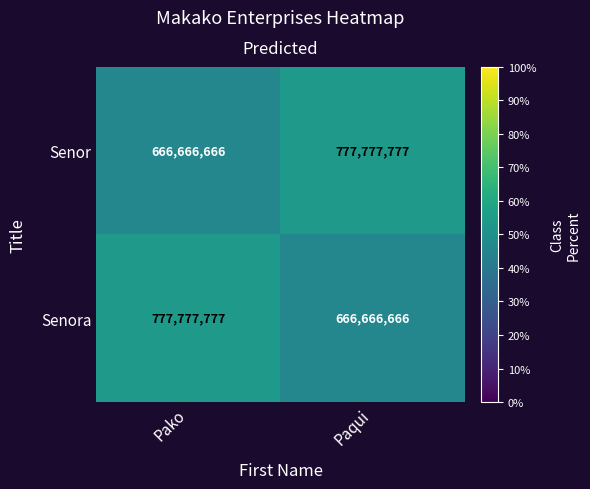

Which category has the lowest value in the Senor series?

Pako